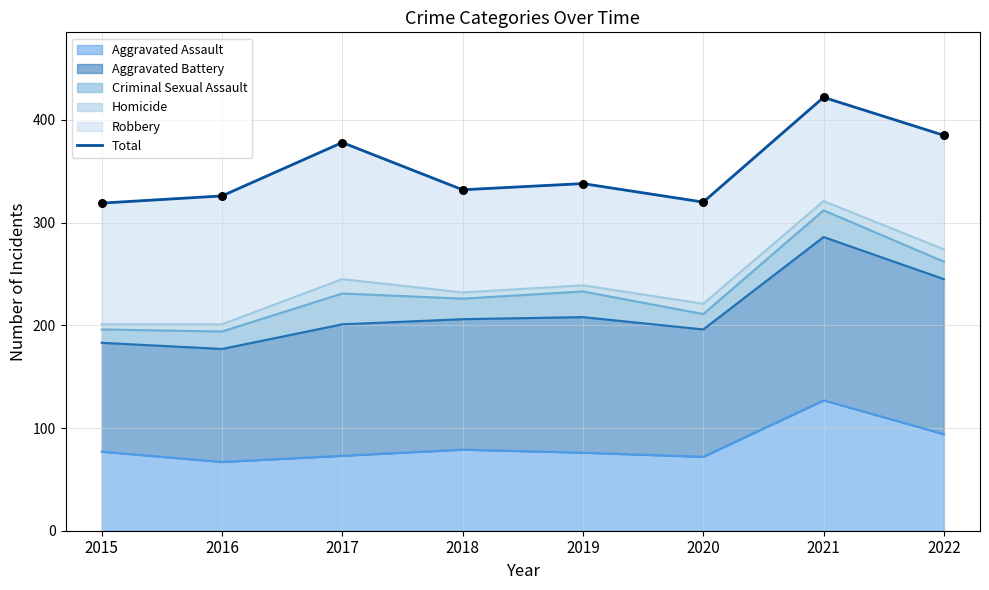

What is the ratio of the value at 2021 to the value at 2016?

1.3